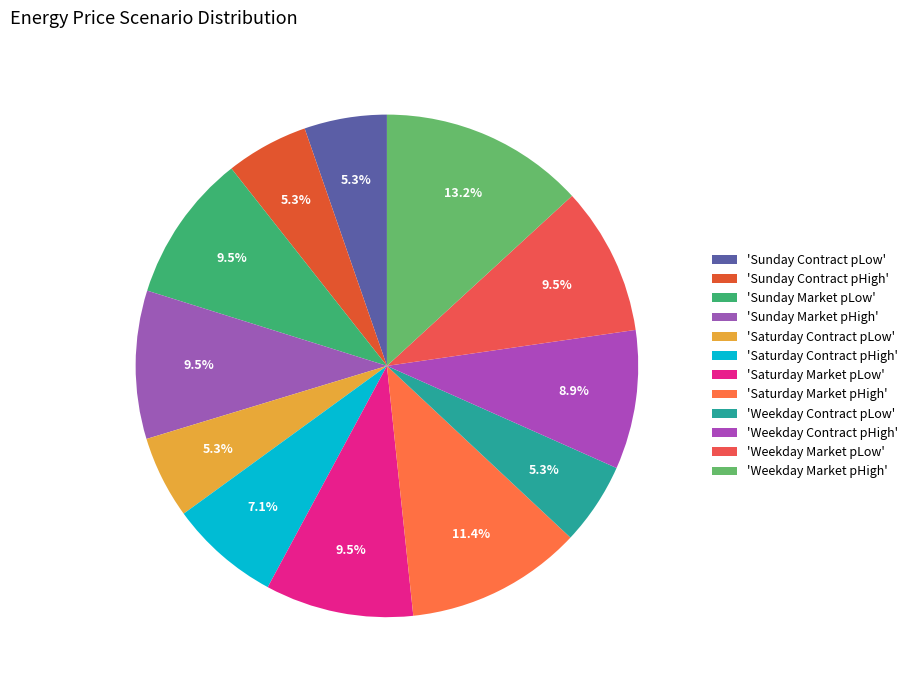

Count the number of slices in the pie.

12